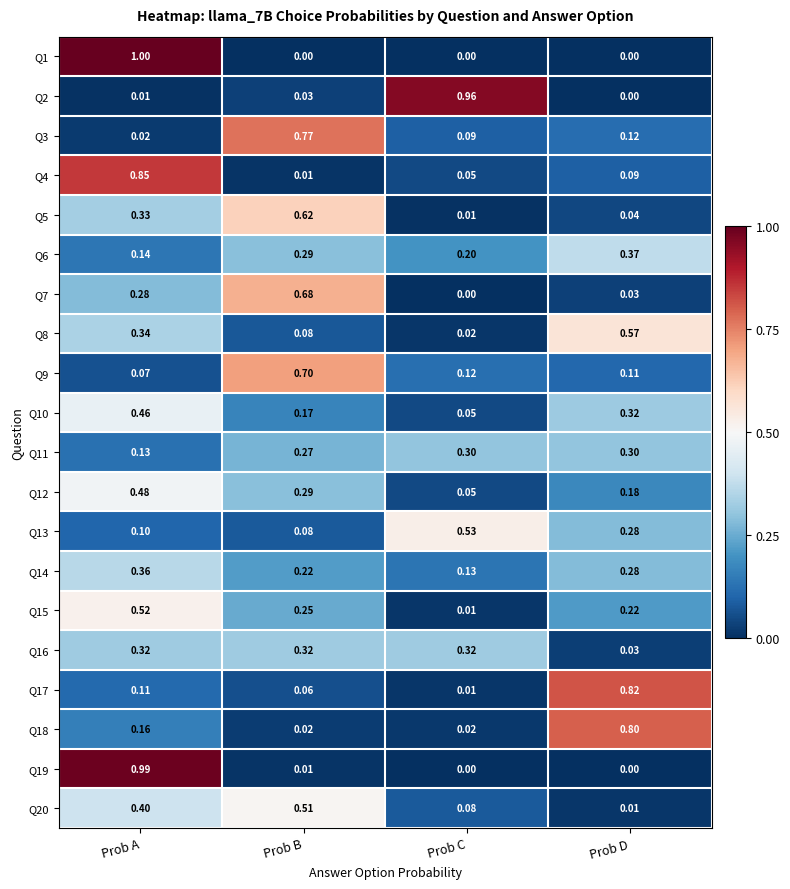

Count the number of categories in the chart.

4